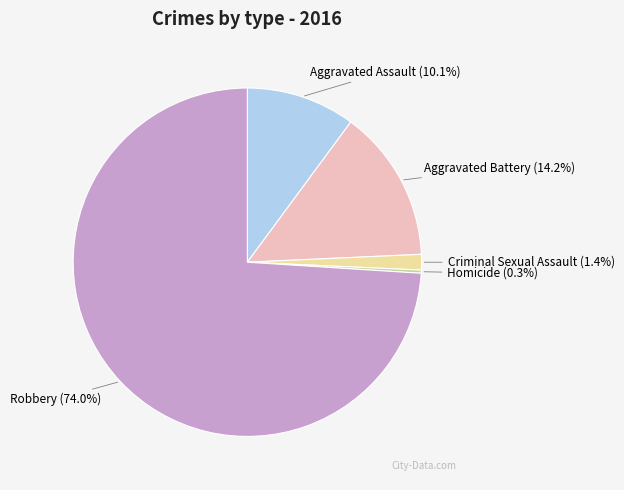

The Aggravated Assault slice represents 4% of the pie. True or false?

False